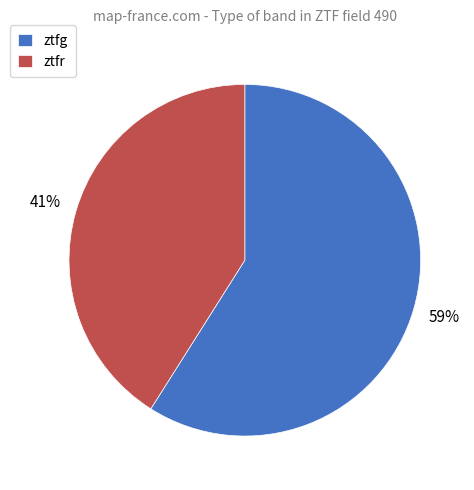

To the nearest percent, what is the difference between the largest and smallest slice percentages?

18%